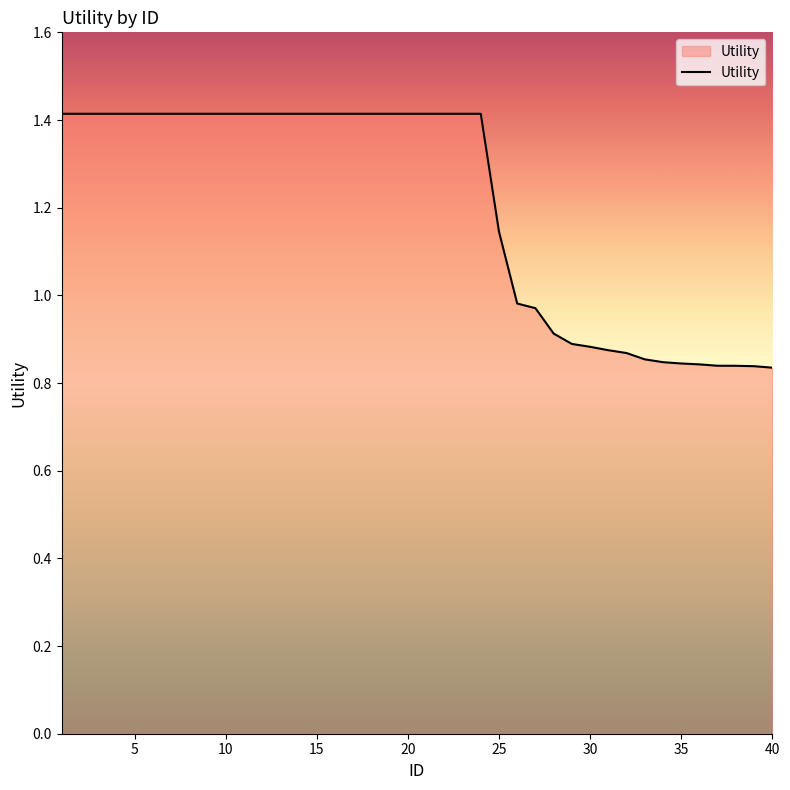

What is the greatest value displayed?

1.4